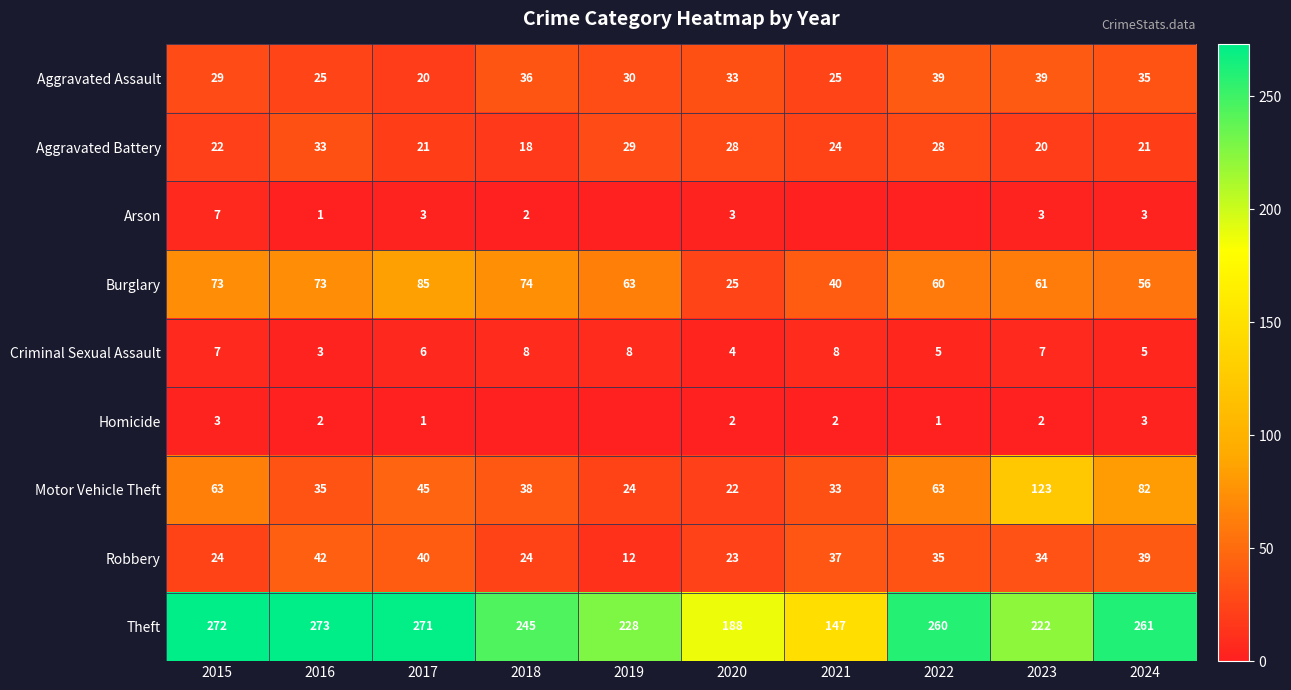

Rank the series at 2020 from highest to lowest value.

Theft, Aggravated Assault, Aggravated Battery, Burglary, Robbery, Motor Vehicle Theft, Criminal Sexual Assault, Arson, Homicide